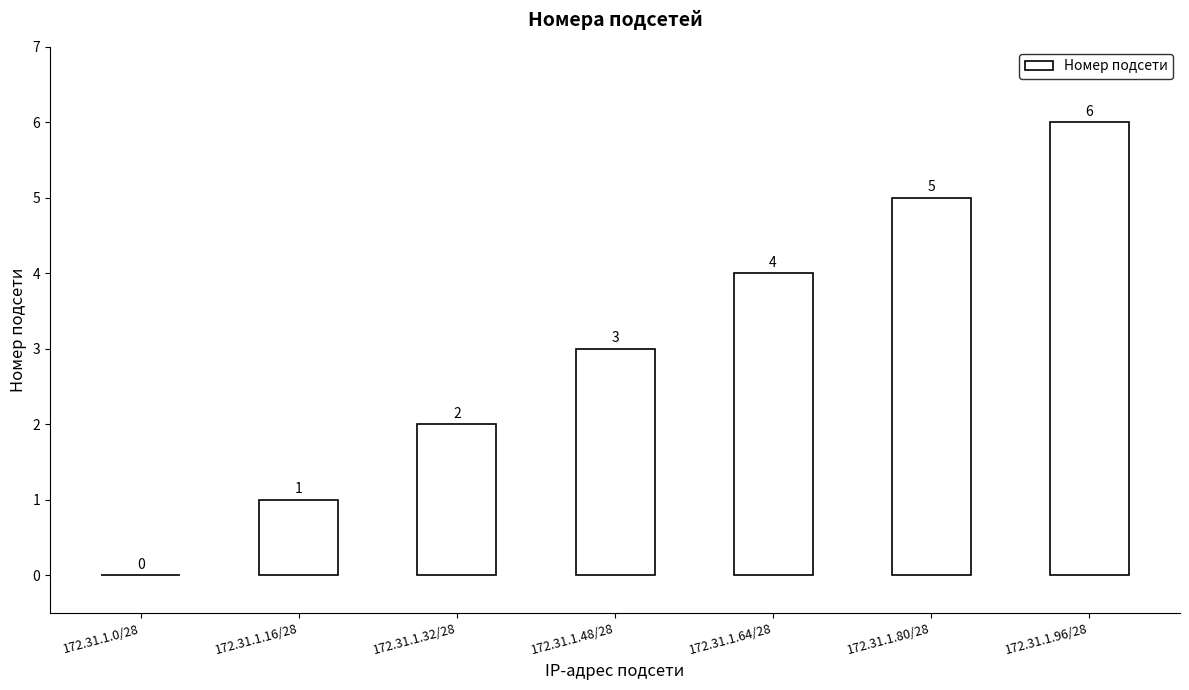

Which label corresponds to the largest value in the chart?

172.31.1.96/28